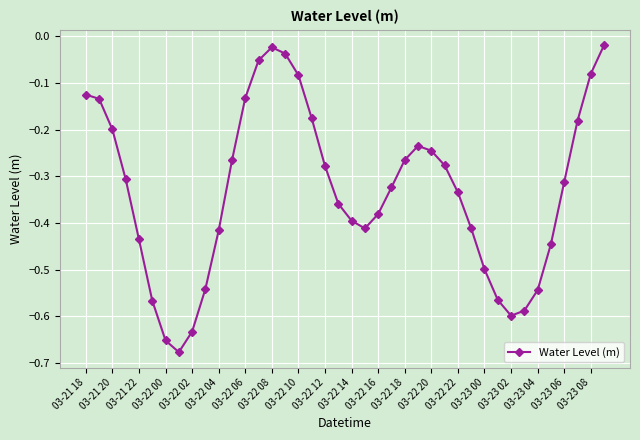

How many interior local valleys (lower than both neighbors) does the data have?

3